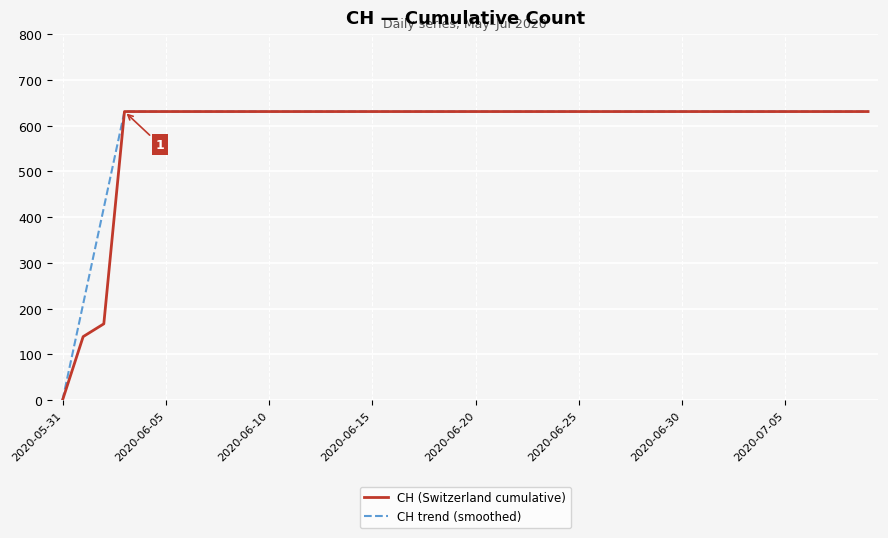

What is the maximum value shown in the chart?

631.0